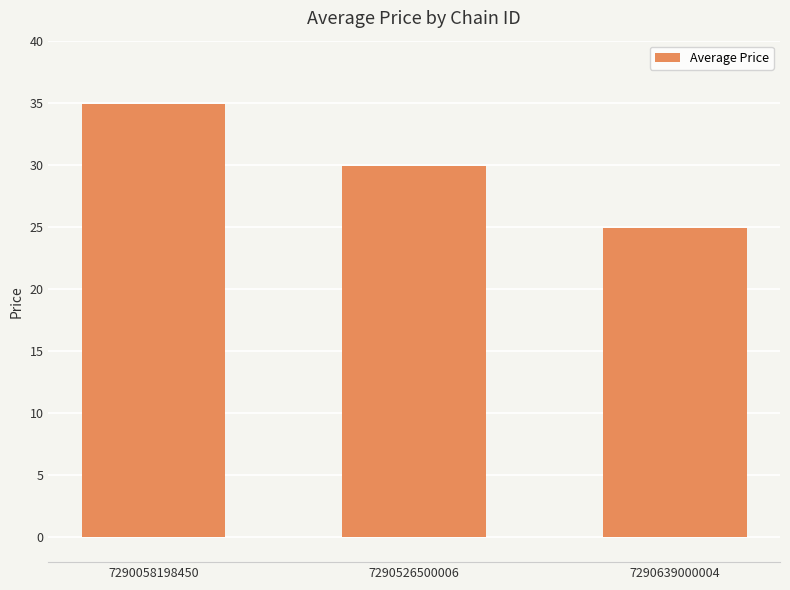

What is the difference between the maximum and minimum values?

10.0